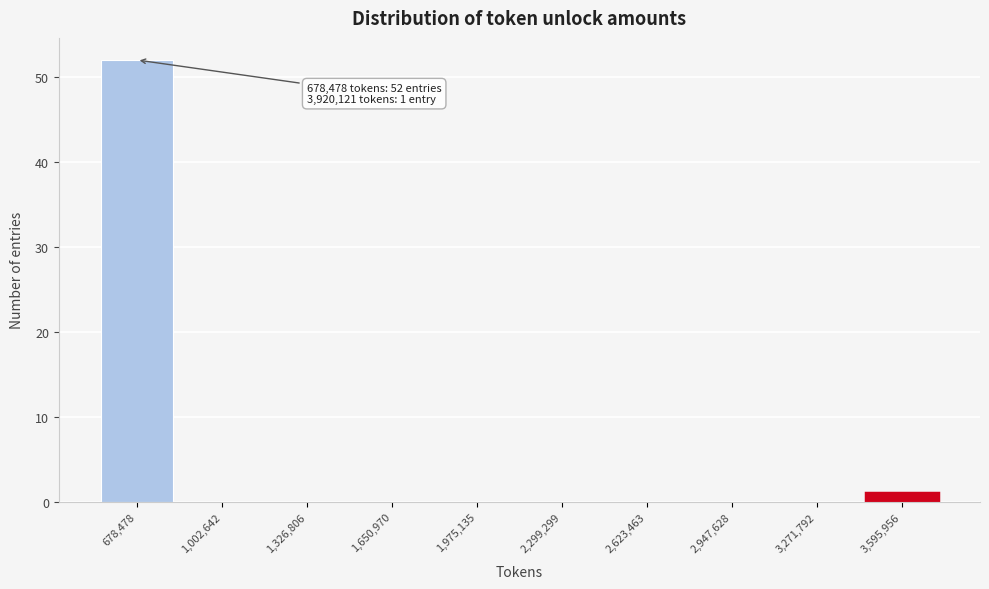

Reading left to right, what are all the values shown in this chart?

678,478=52	1,002,642=0	1,326,806=0	1,650,970=0	1,975,135=0	2,299,299=0	2,623,463=0	2,947,628=0	3,271,792=0	3,595,956=1